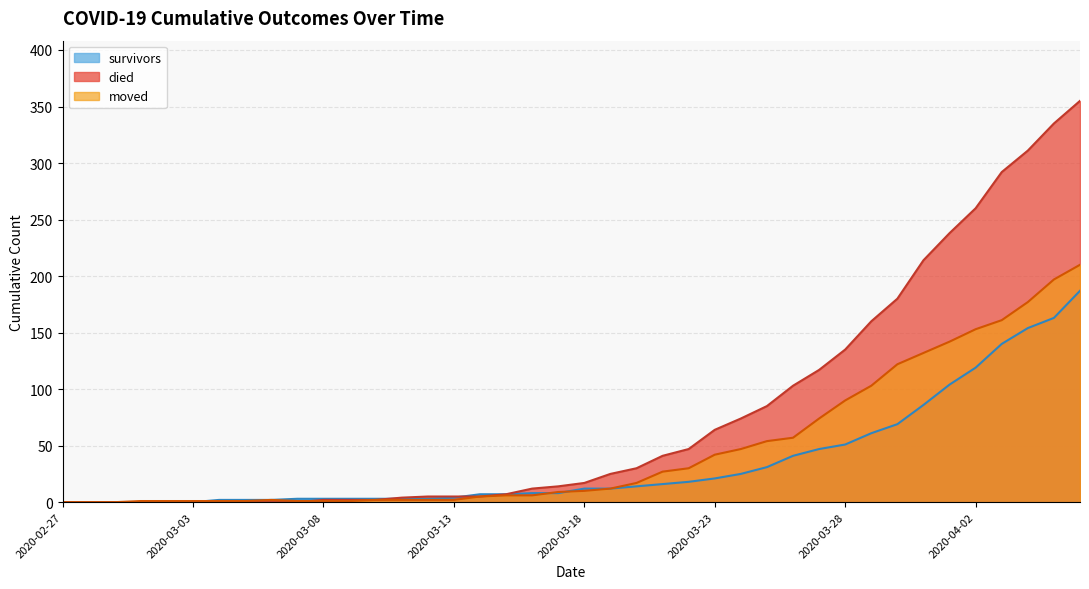

True or false: moved and died cross at least once.

True